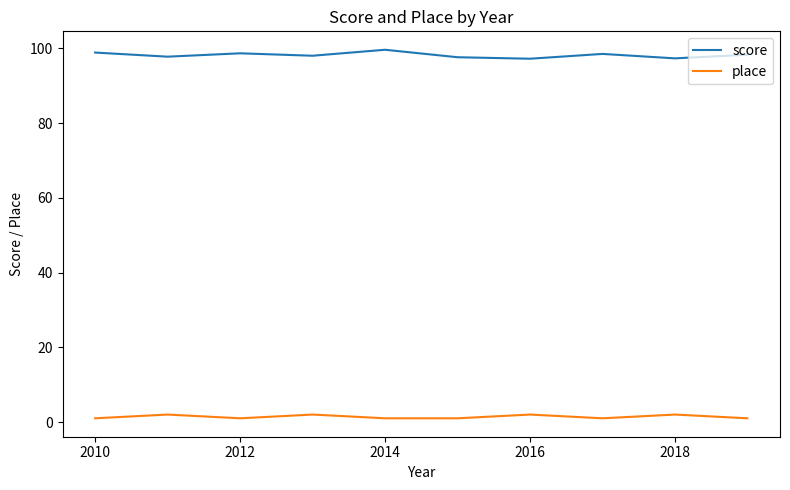

True or false: place and score cross at least once.

False